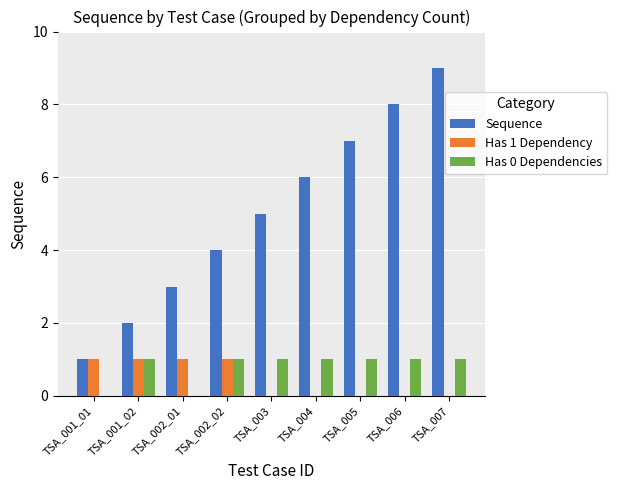

Between TSA_001_01 and TSA_003, which series saw the biggest shift?

Sequence